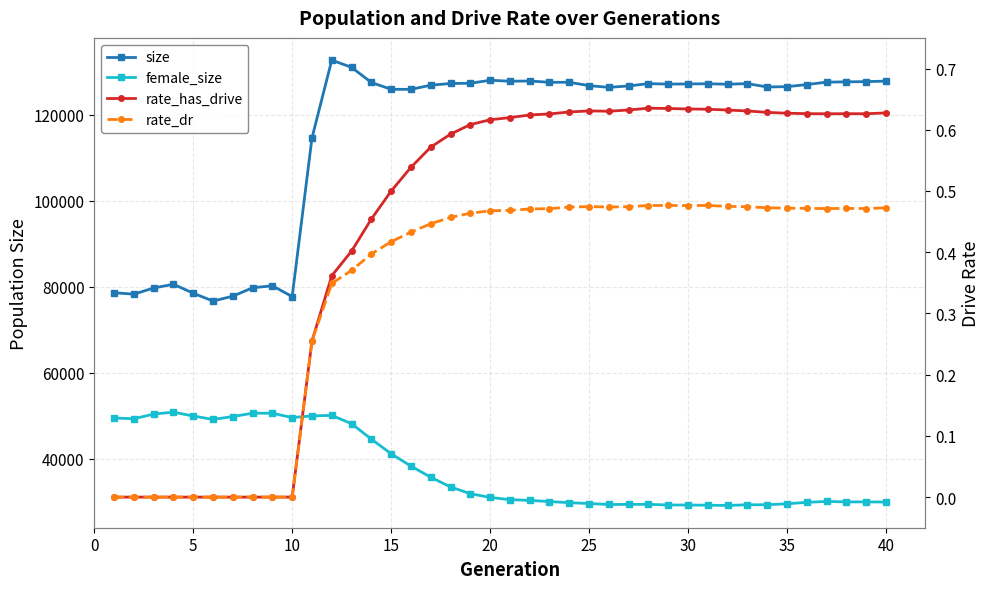

Rank the series by their maximum value, from highest to lowest.

size, female_size, rate_has_drive, rate_dr